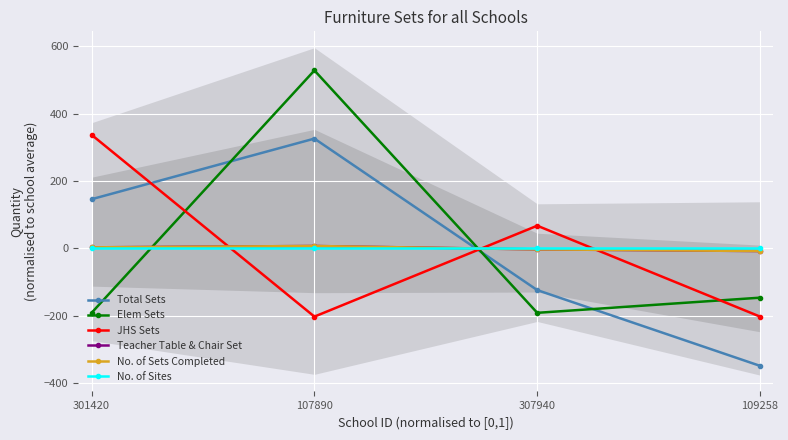

Reading left to right, list all the values displayed in this chart.

Total Sets: 301420=146.2	107890=326.2	307940=-123.8	109258=-348.8
Elem Sets: 301420=-191.2	107890=528.8	307940=-191.2	109258=-146.2
JHS Sets: 301420=337.5	107890=-202.5	307940=67.5	109258=-202.5
Teacher Table & Chair Set: 301420=3.2	107890=7.2	307940=-2.8	109258=-7.8
No. of Sets Completed: 301420=3.2	107890=7.2	307940=-2.8	109258=-7.8
No. of Sites: 301420=0.0	107890=0.0	307940=0.0	109258=0.0